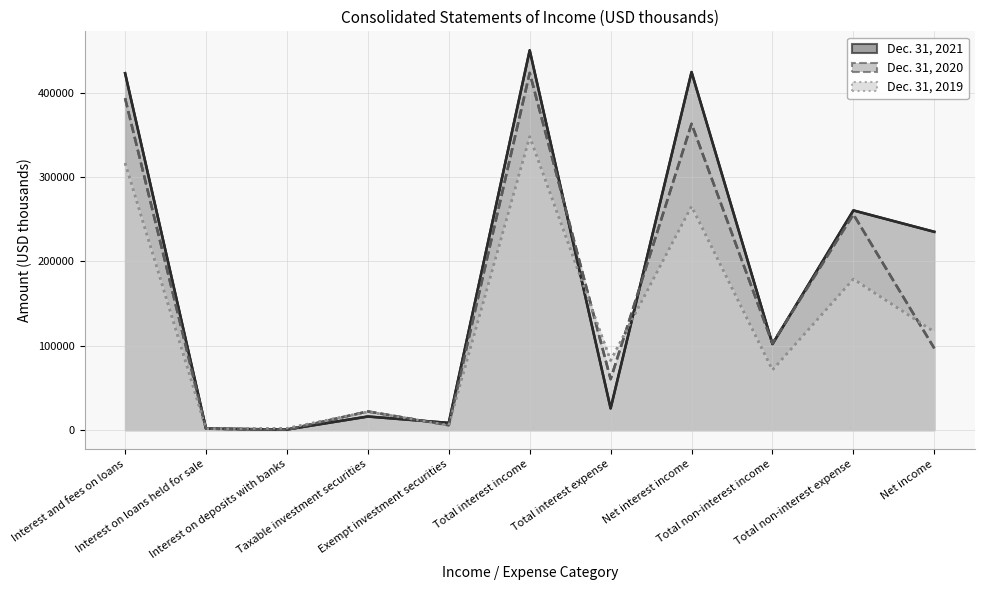

At how many categories does at least one series exceed 227714?

5